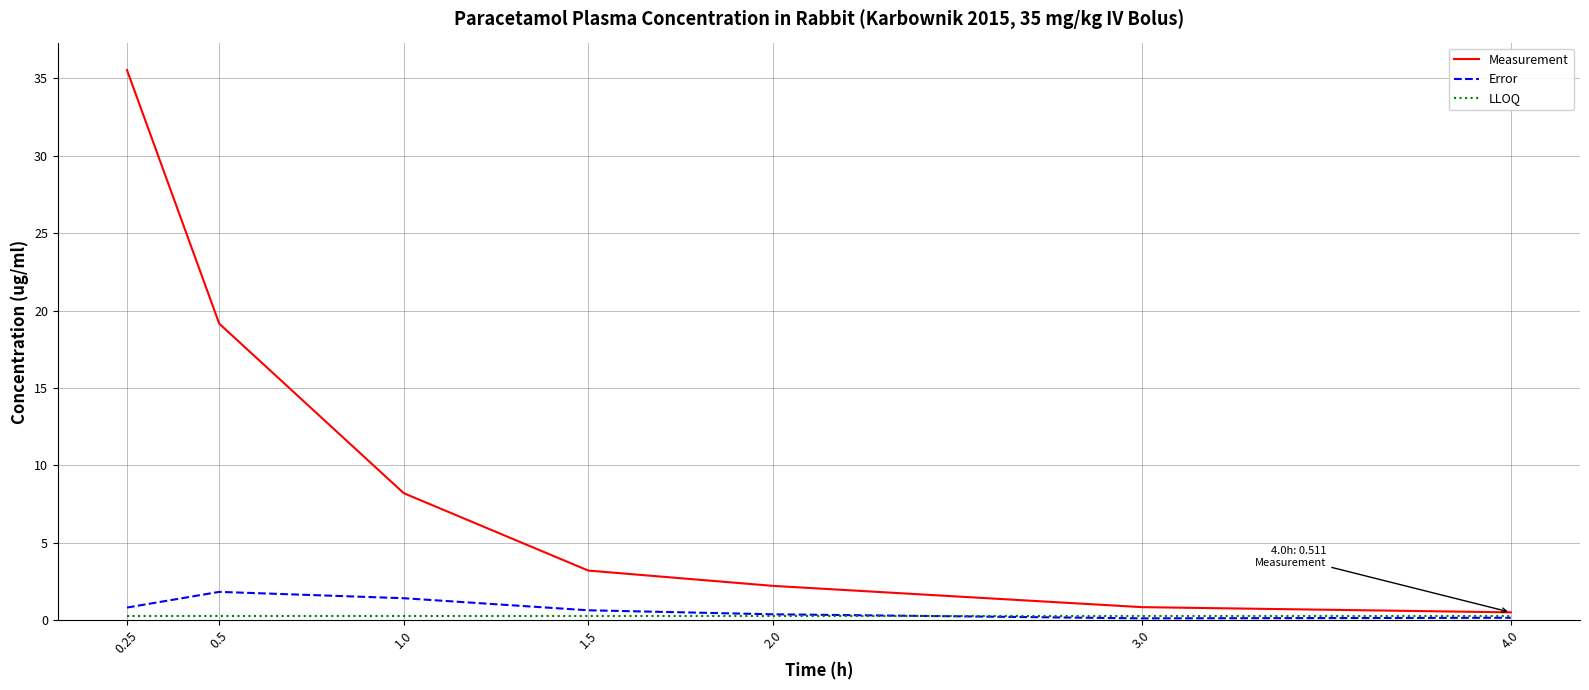

Which label corresponds to the largest value in the chart?

0.25